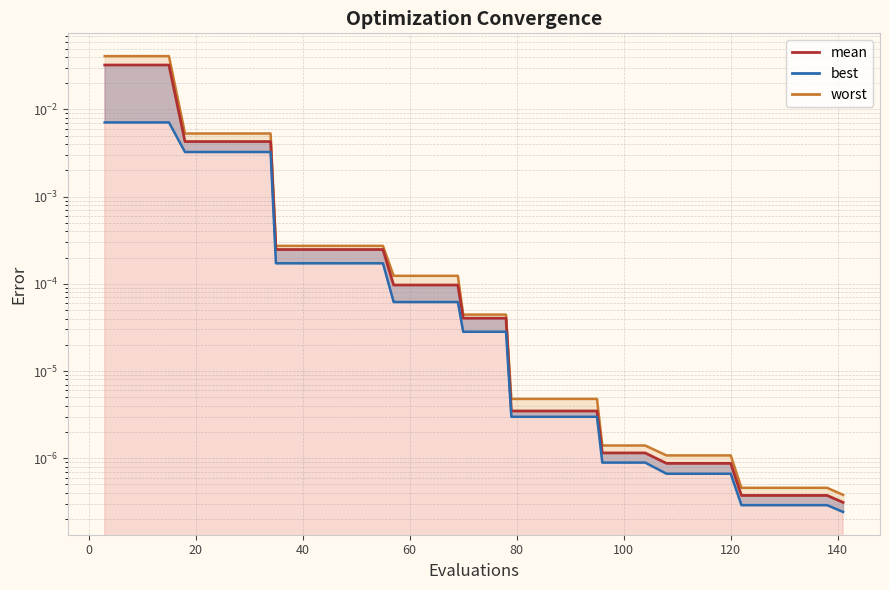

Rank the series by their maximum value, from lowest to highest.

best, mean, worst